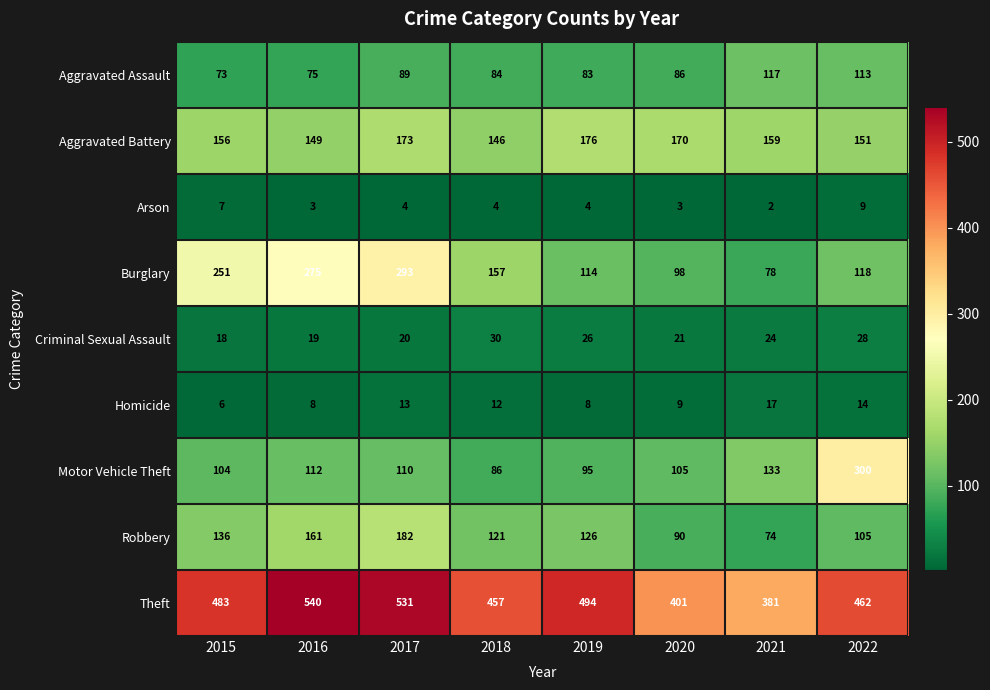

What is the approximate value of Burglary at 2017?

293